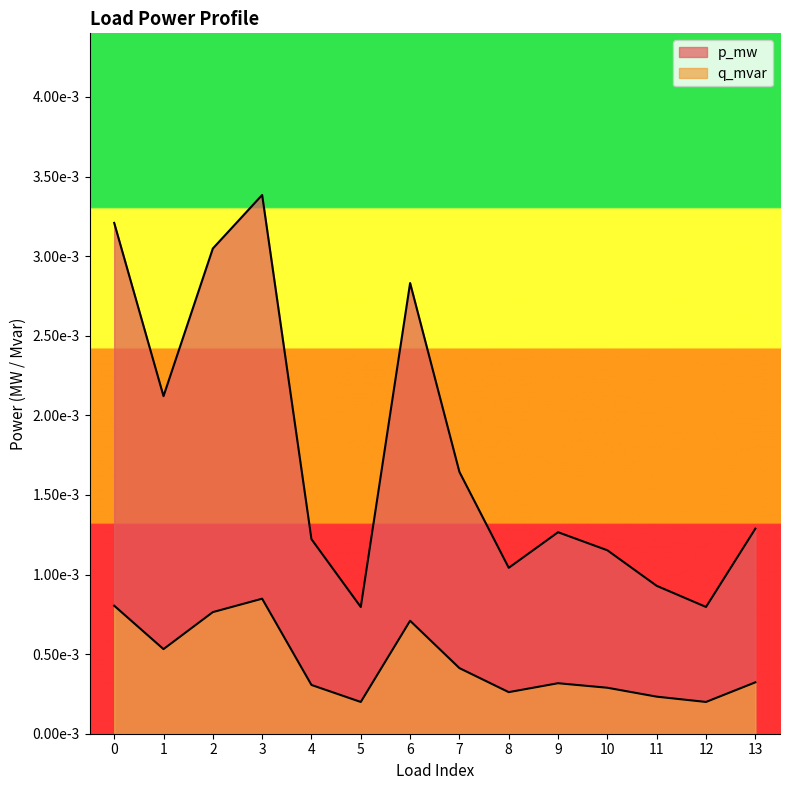

At which category is the sum across all series the highest?

3